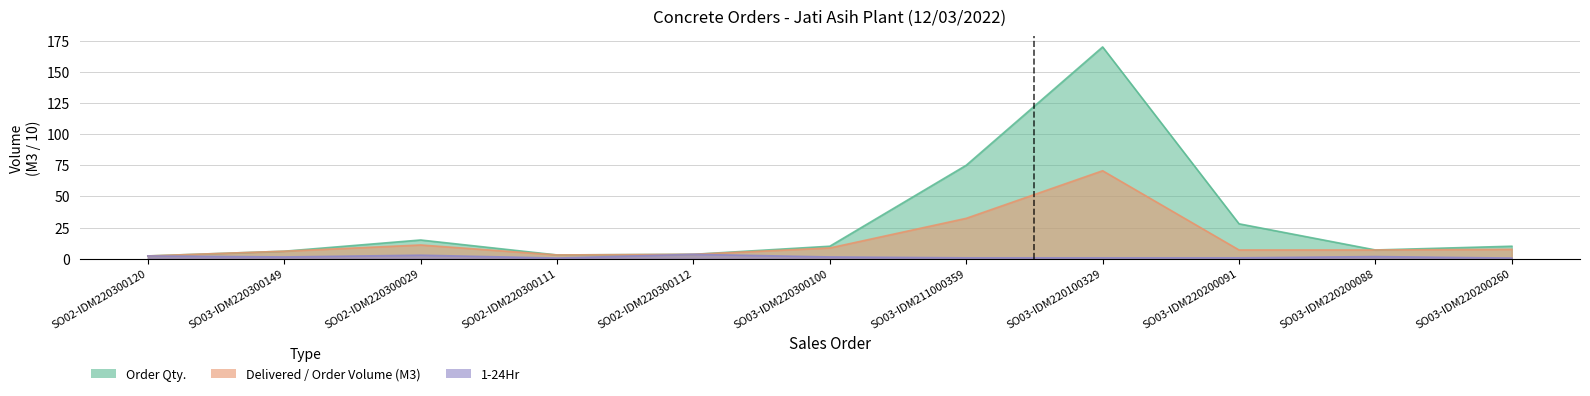

At which category does 1-24Hr reach its first local valley?

SO03-IDM220300149